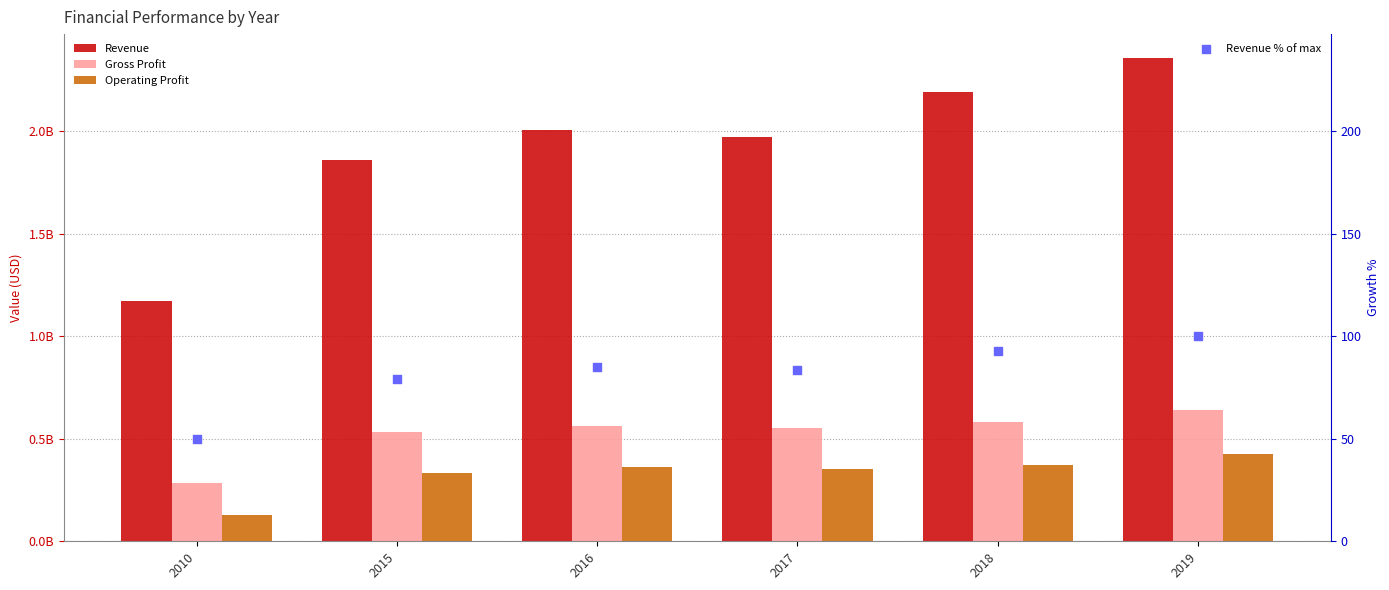

Is the value of Operating Profit at 2018 greater than the value of Gross Profit at 2017?

No